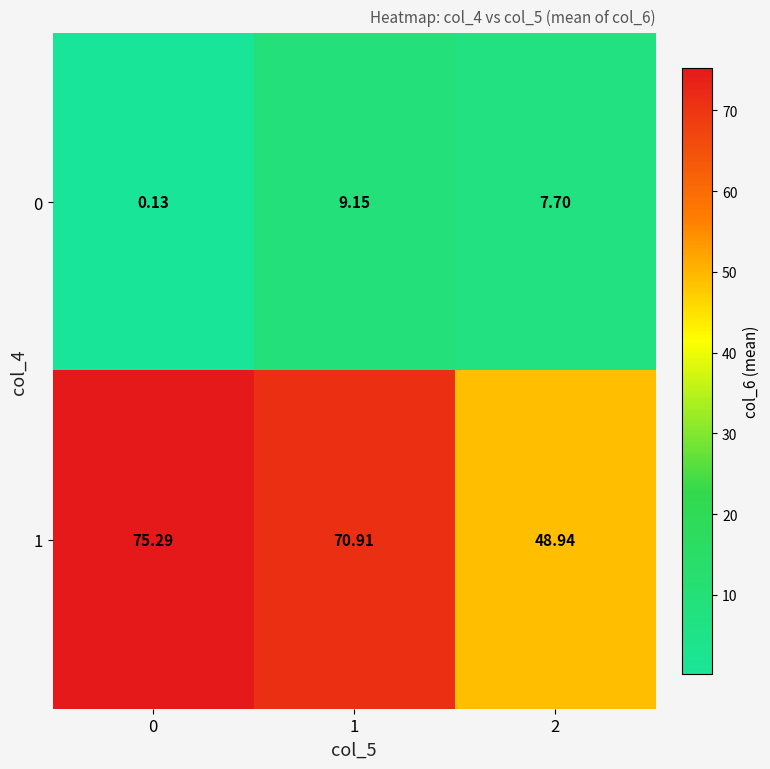

What is the difference between the highest and lowest values at 1?

61.8